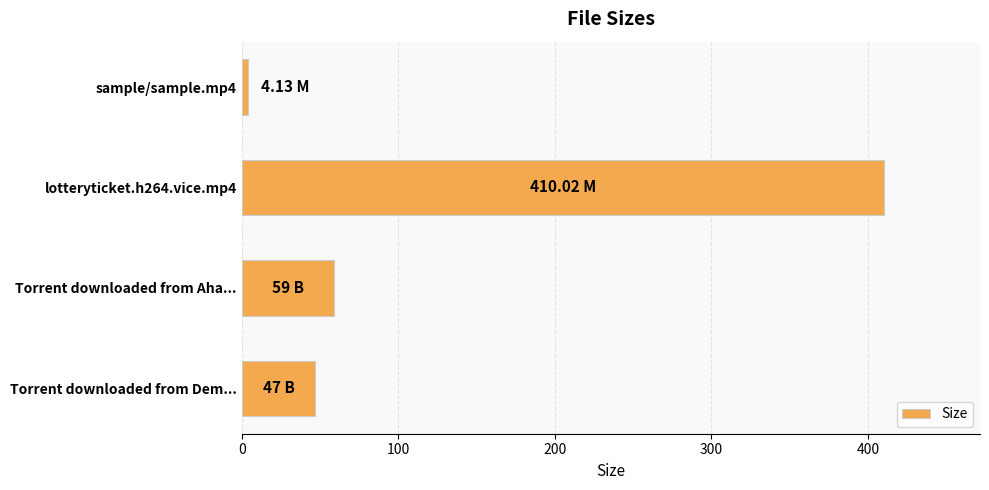

At which label is the value closest to 207?

Torrent downloaded from Aha...